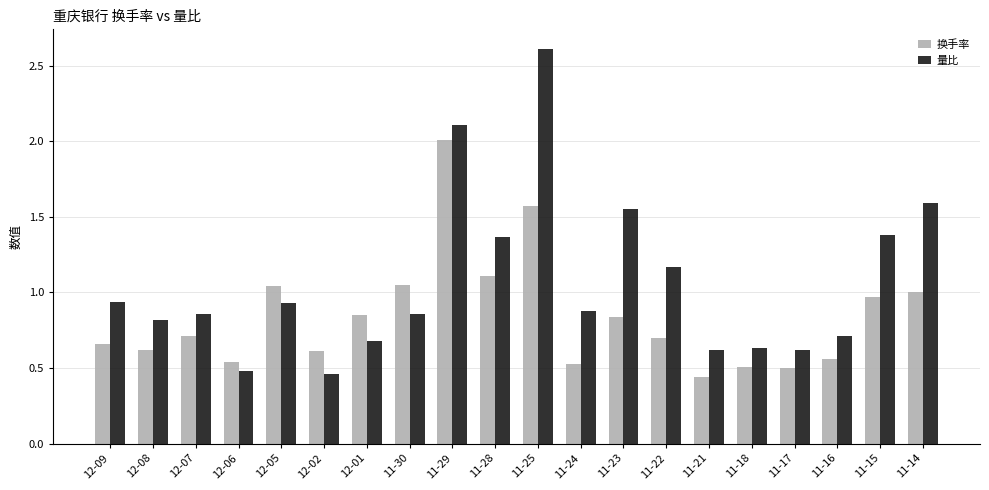

What is the total value across all series at 11-29?

4.1